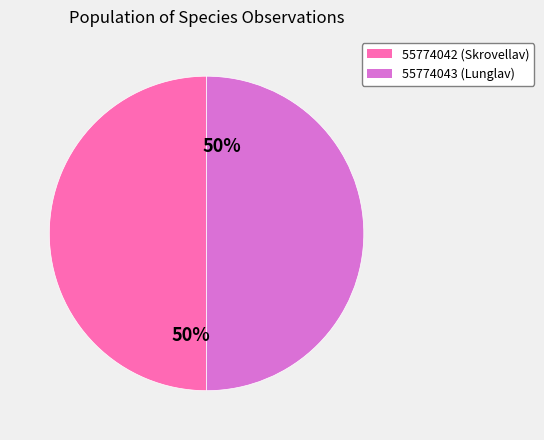

To the nearest percent, what portion does 55774042 represent?

50%